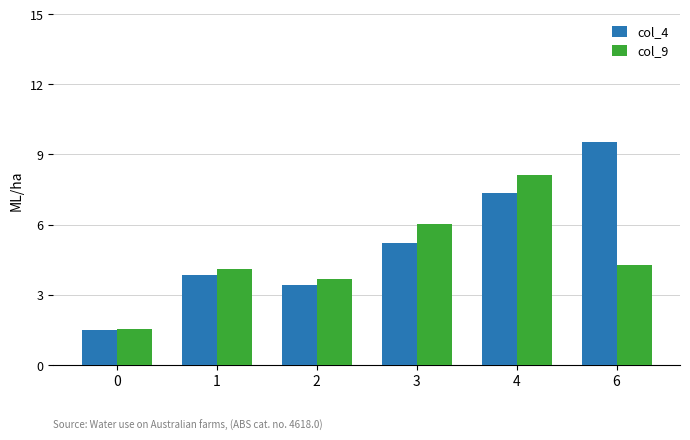

Reading left to right, transcribe all the data shown in this chart.

col_4: 0=1.5	1=3.9	2=3.4	3=5.2	4=7.4	6=9.5
col_9: 0=1.5	1=4.1	2=3.7	3=6.0	4=8.1	6=4.3